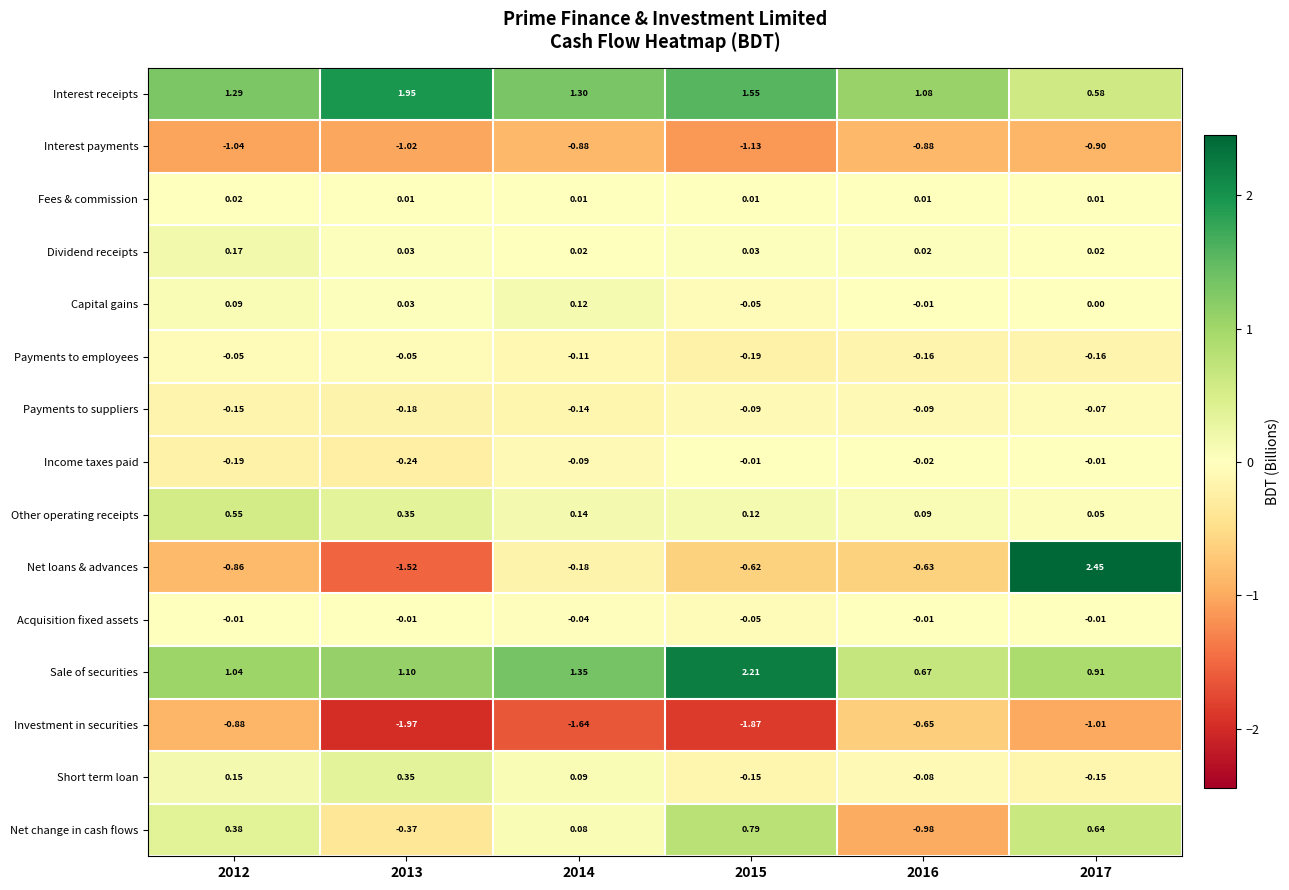

Between 2014 and 2017, which series saw the biggest shift?

Net loans & advances